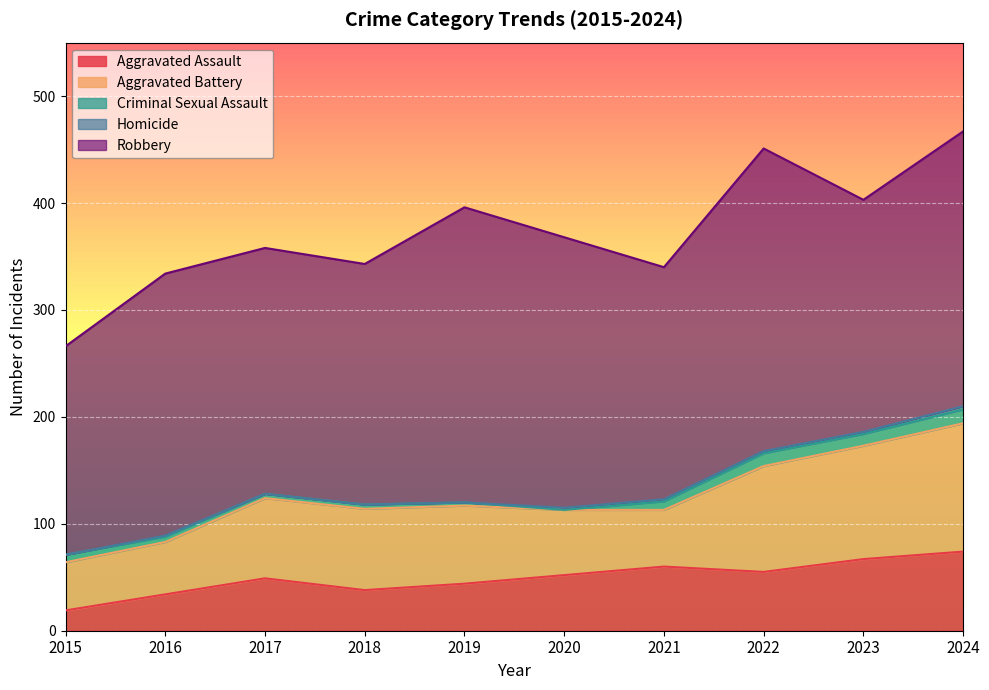

Which has a higher value, 2016 or 2020?

2020